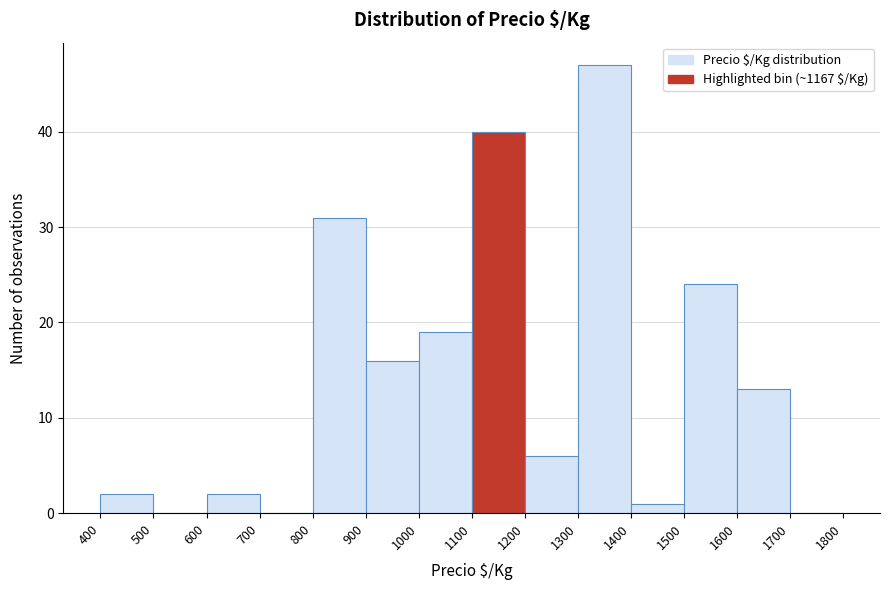

What is the height of the bar covering 900 to 1000 on the x-axis? The values are not printed on the chart, so give them approximately, as read against the axis.

16